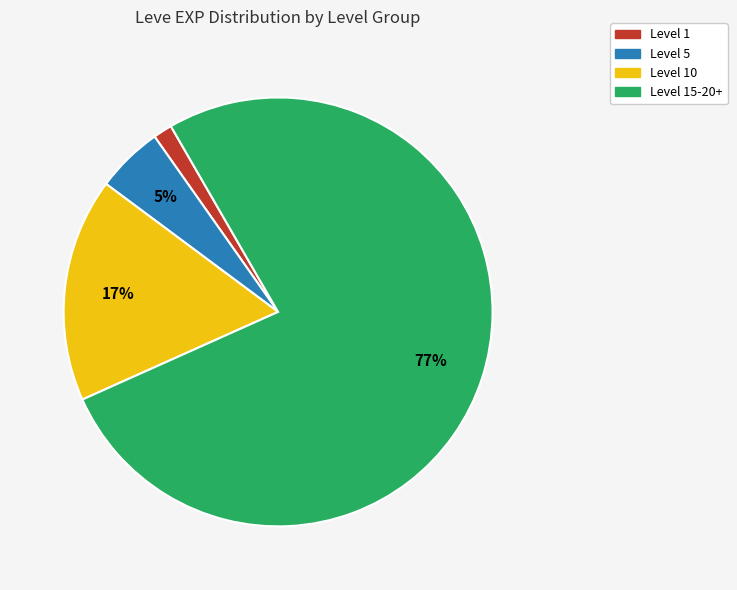

How many slices are in this pie chart?

4